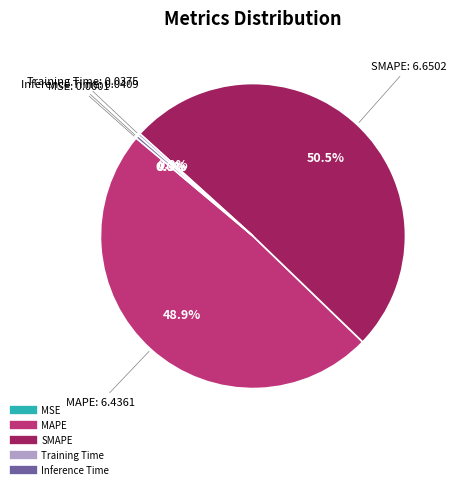

True or false: Training Time accounts for 0% of the total.

True